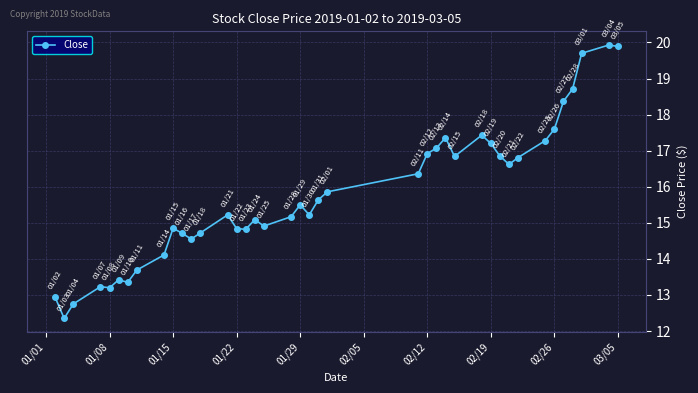

What is the maximum value shown in the chart?

19.9